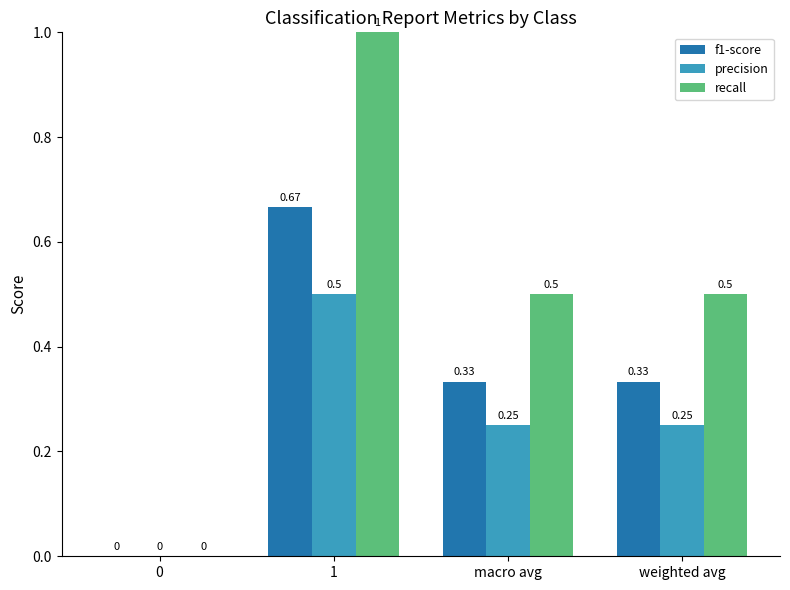

What is the sum of all recall values?

2.0